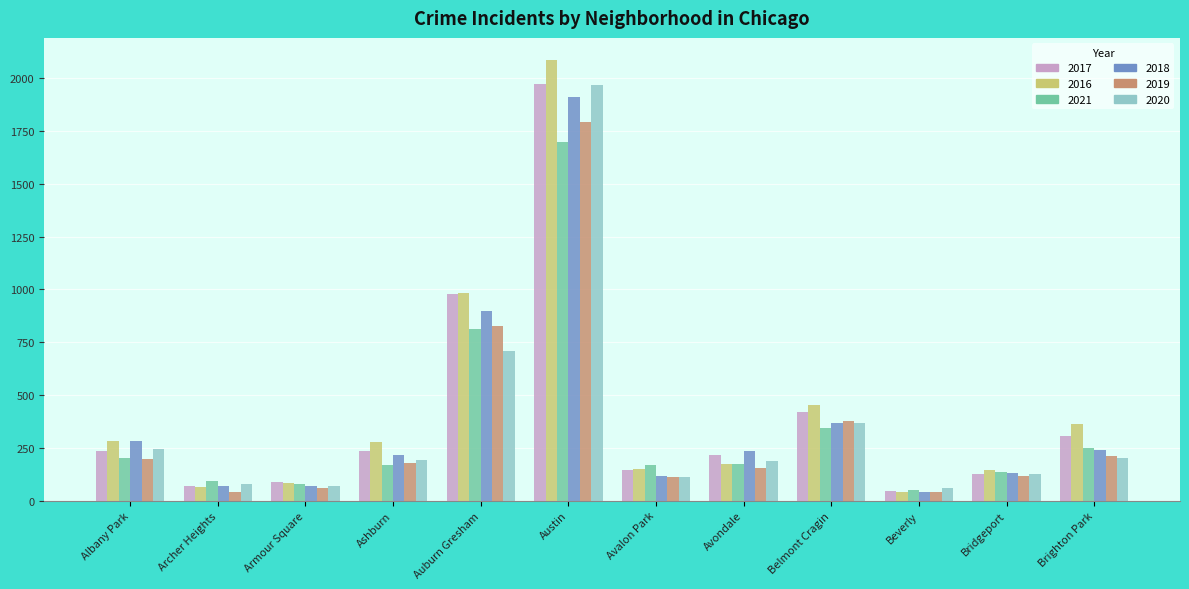

At which label is 2016 closest to 1063?

Auburn Gresham